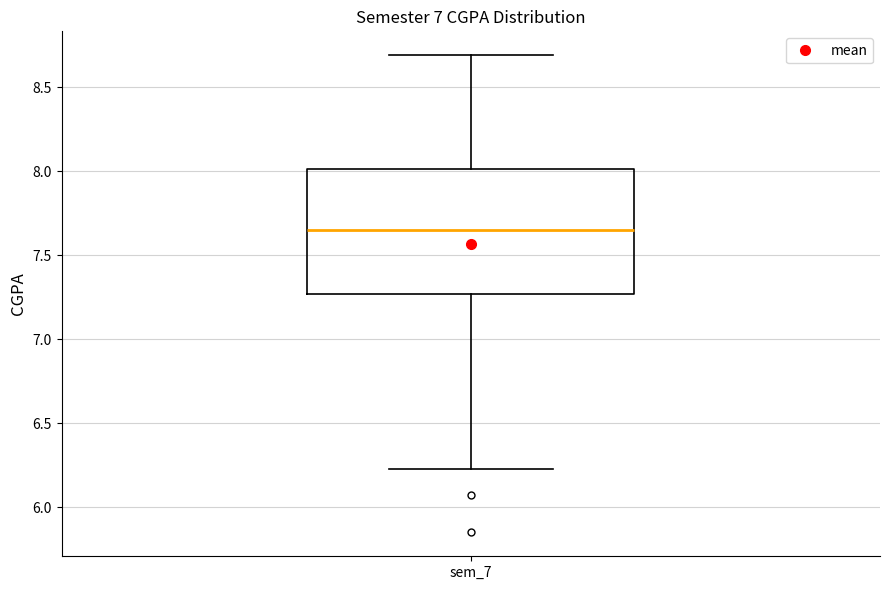

Transcribe this box plot: give where the median line is, the range the box spans, and where the two whiskers end, as read against the y-axis. The values are not printed on the chart, so give them approximately, as read against the axis.

median 7.65, box 7.25 to 8.00, whiskers 6.25 to 8.70